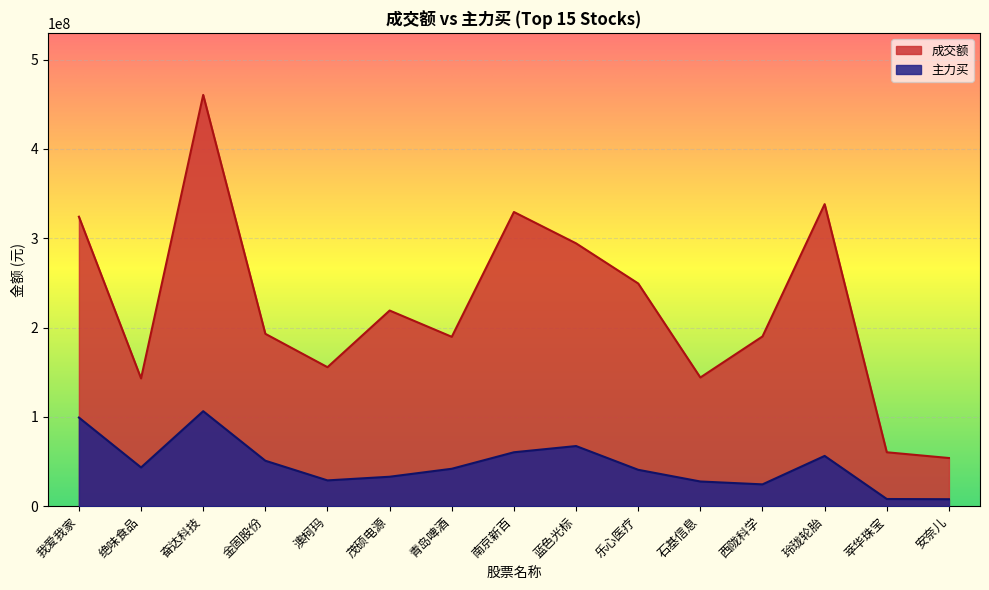

How many interior local peaks does the 成交额 series have?

4